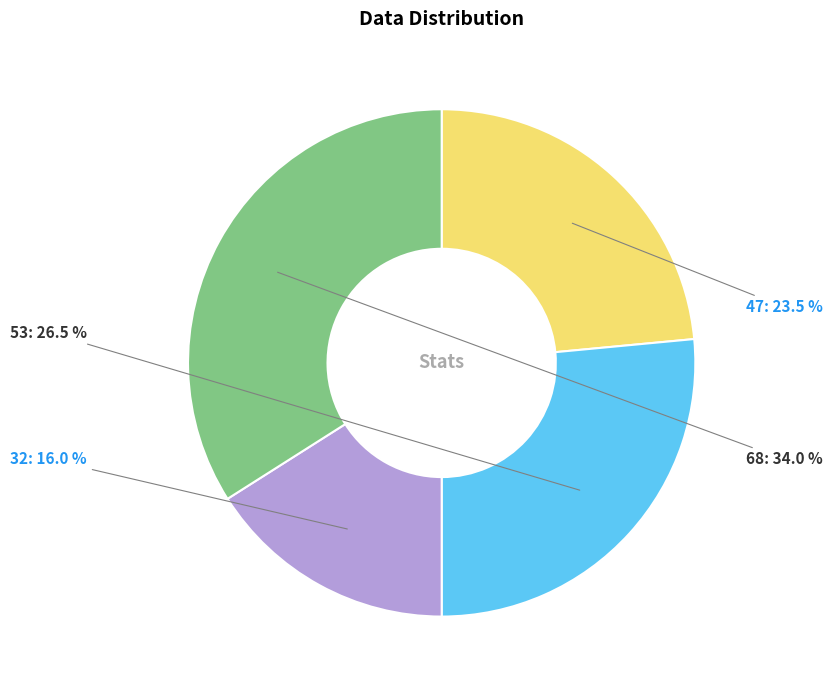

Rank the categories by value from highest to lowest.

68, 53, 47, 32